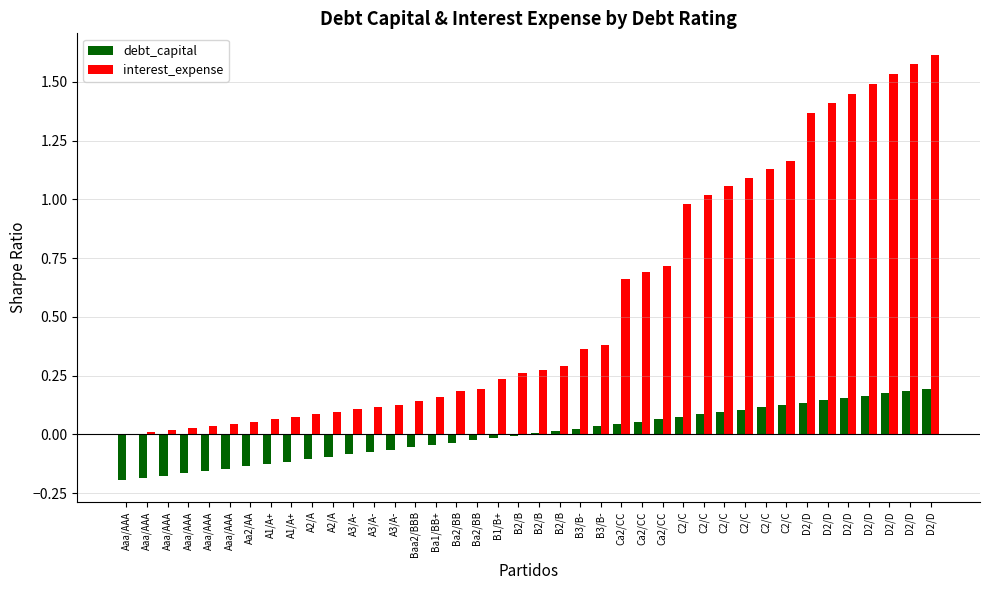

What is the spread (max minus min) of values at A3/A-?

0.2